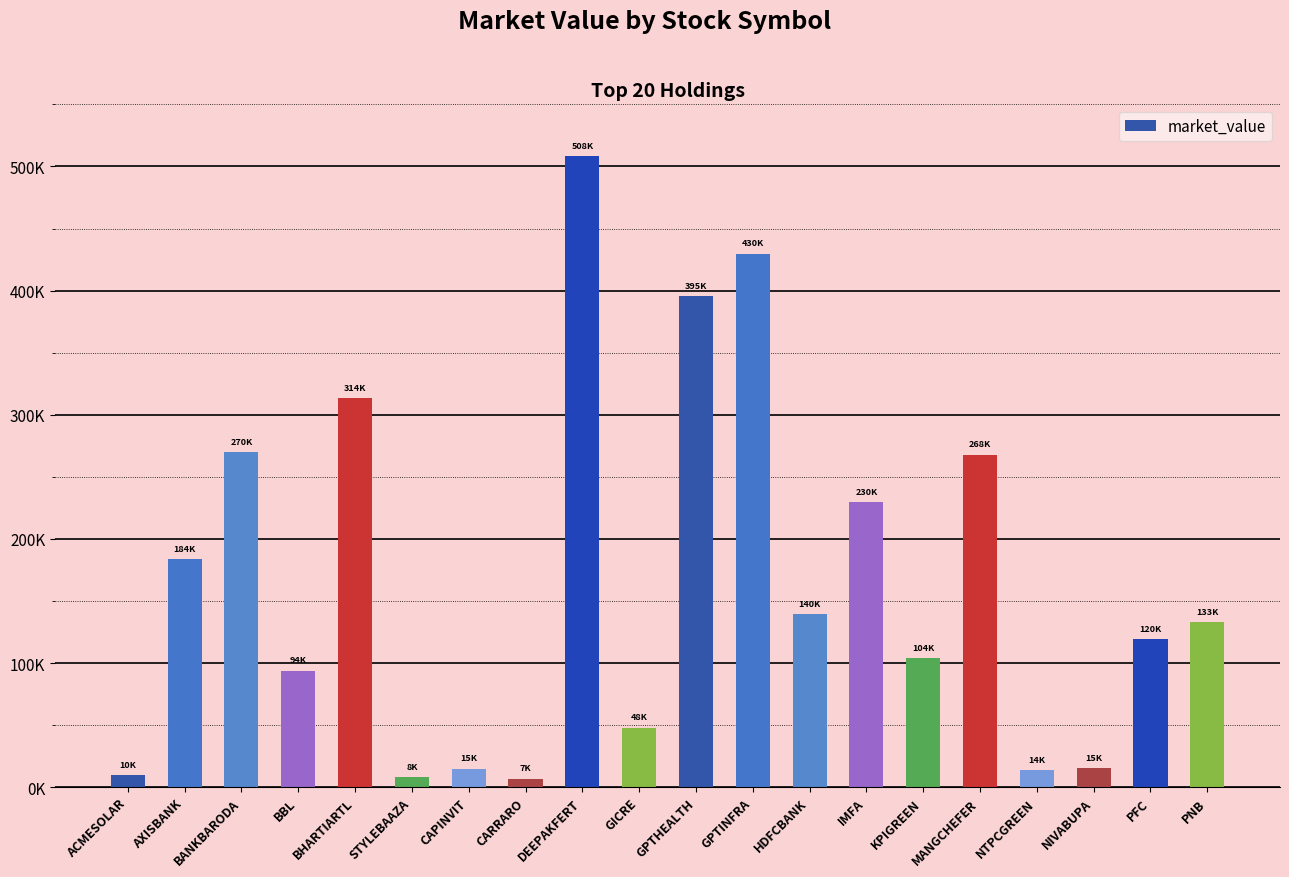

Are the bars horizontal?

No